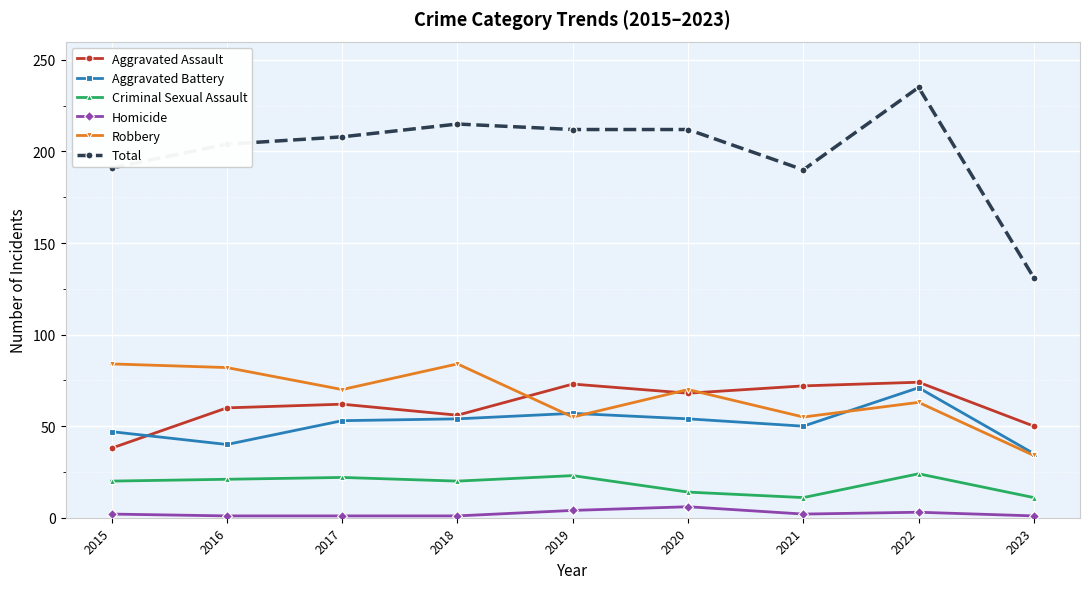

Is it true that Total equals 131 at 2023?

True